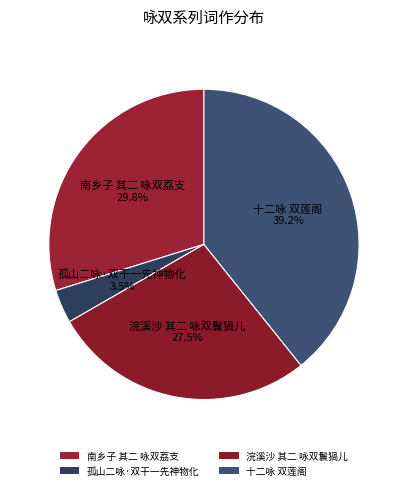

What is the change in value from 孤山二咏·双干一先神物化 to 浣溪沙 其二 咏双鬟猧儿?

+680099